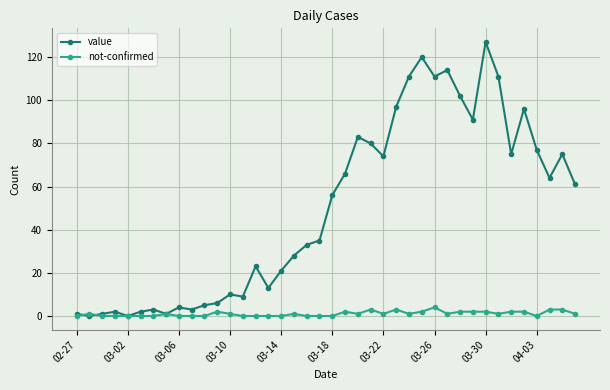

Which series has the largest range (max minus min)?

value